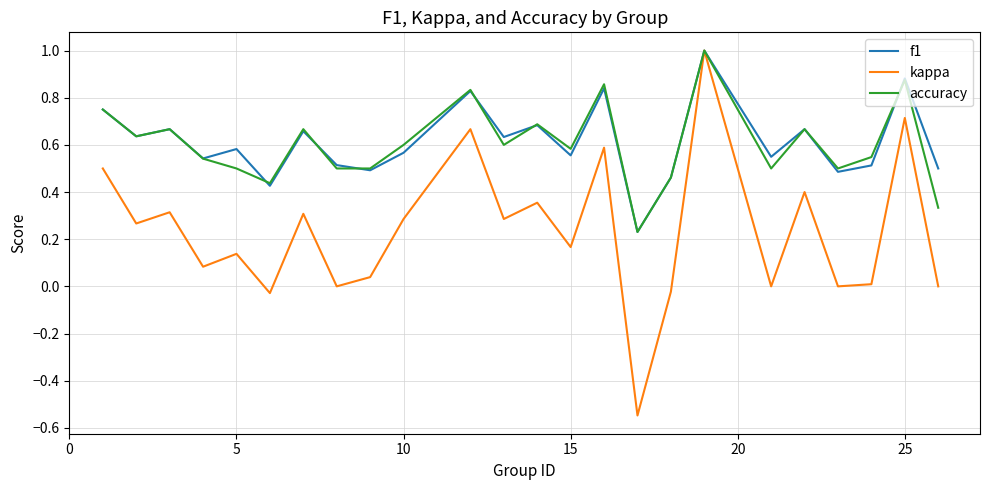

Which series has the widest spread of values?

kappa